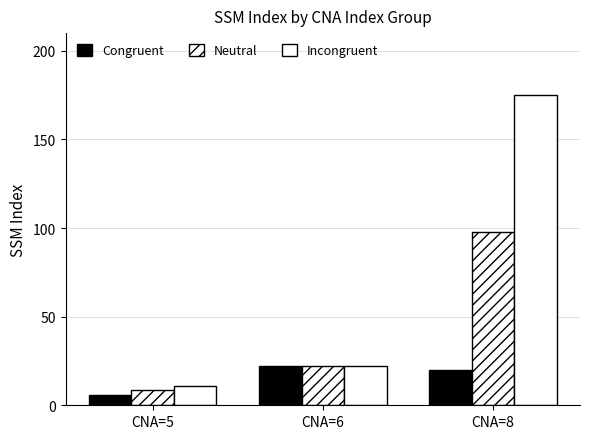

How many series are shown in this chart?

3